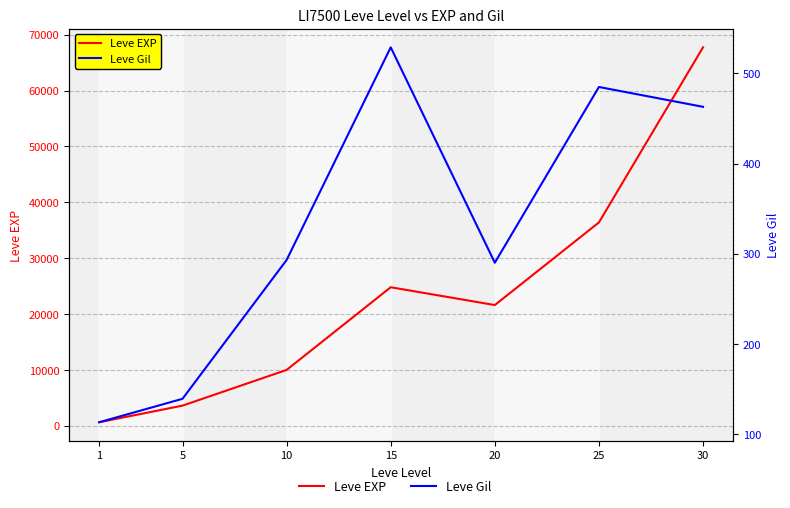

What is the difference between the maximum and minimum values in the Leve EXP series?

67100